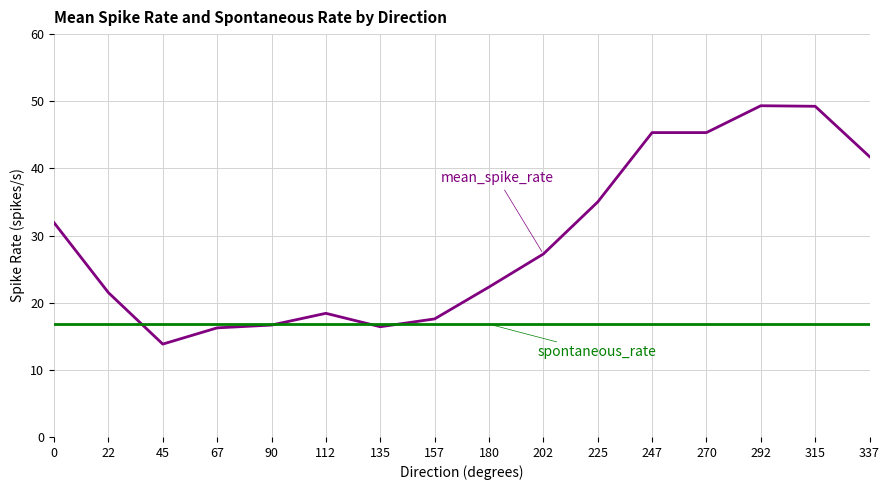

How many lines are shown in the chart?

2